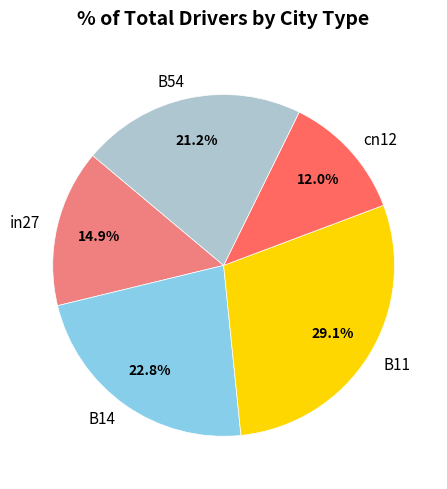

Is the sum of cn12 and B11 greater than half?

No